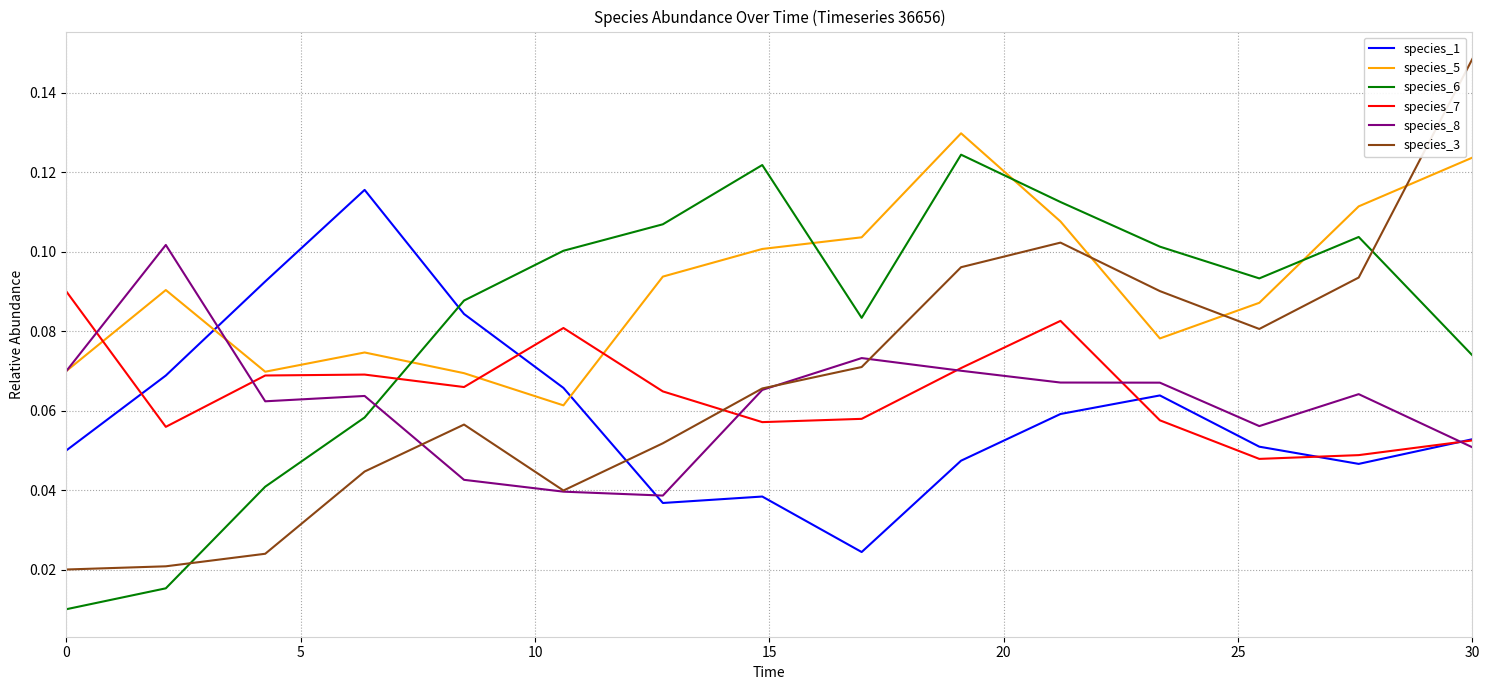

After their last crossing, which series has the higher values: species_5 or species_6?

species_5